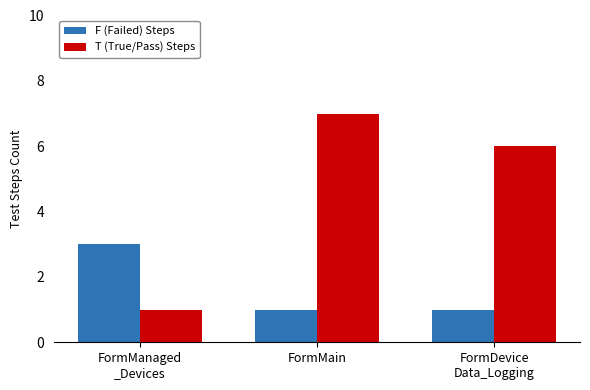

True or false: T (True/Pass) Steps has a value of 6 at FormDevice
Data_Logging.

True